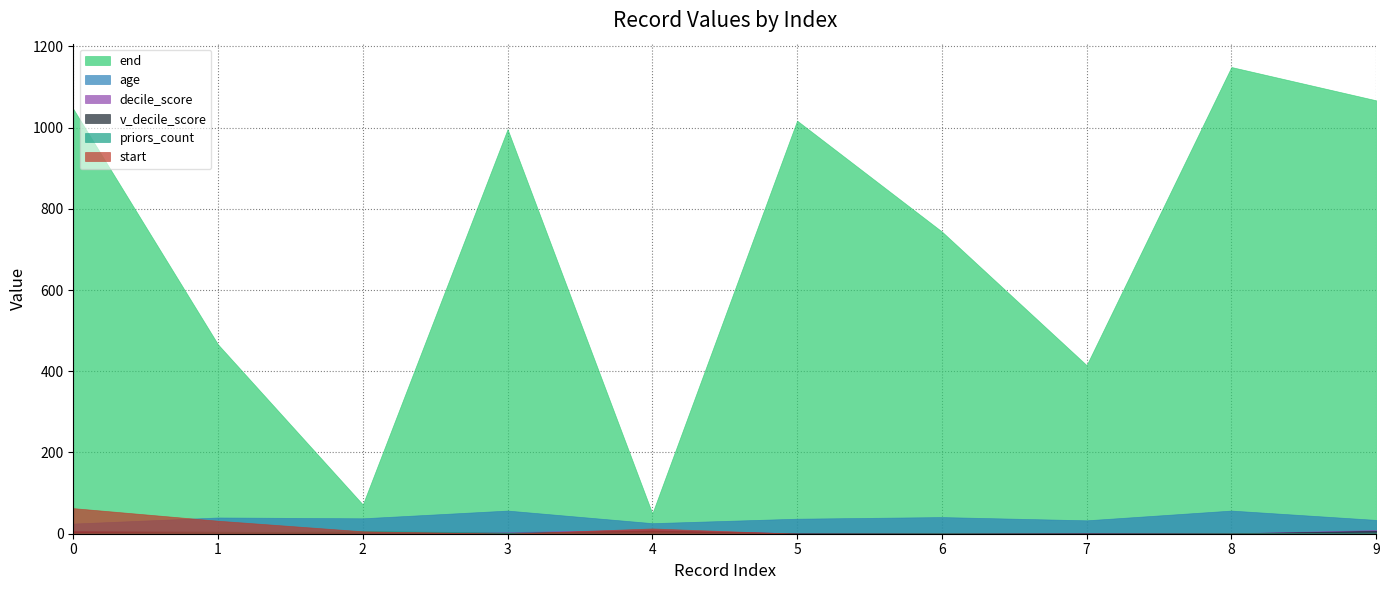

Which series changed the most between 2 and 8?

end